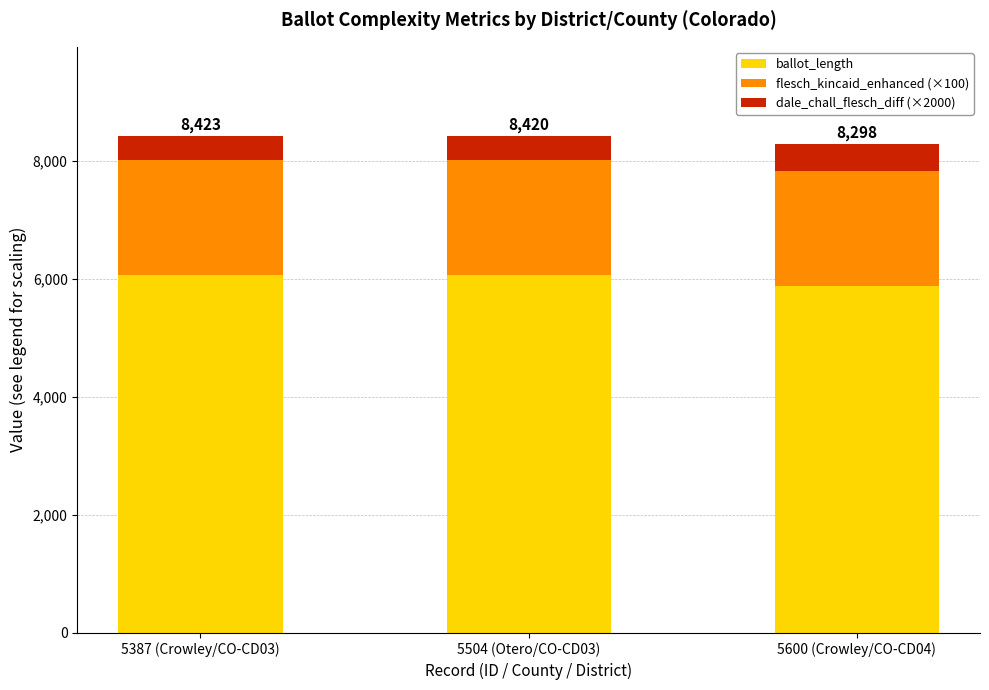

Count the number of categories in the chart.

3